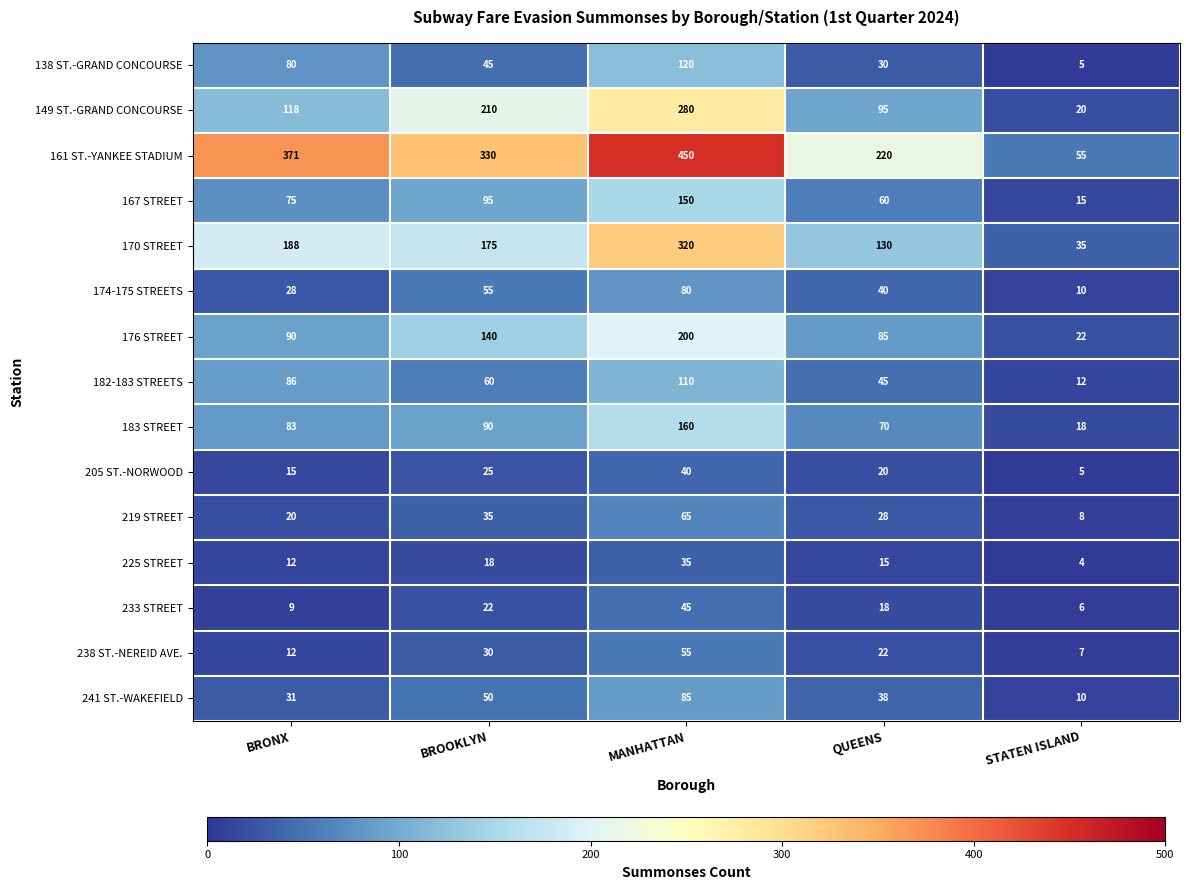

The value of 238 ST.-NEREID AVE. at MANHATTAN is 55. True or false?

True